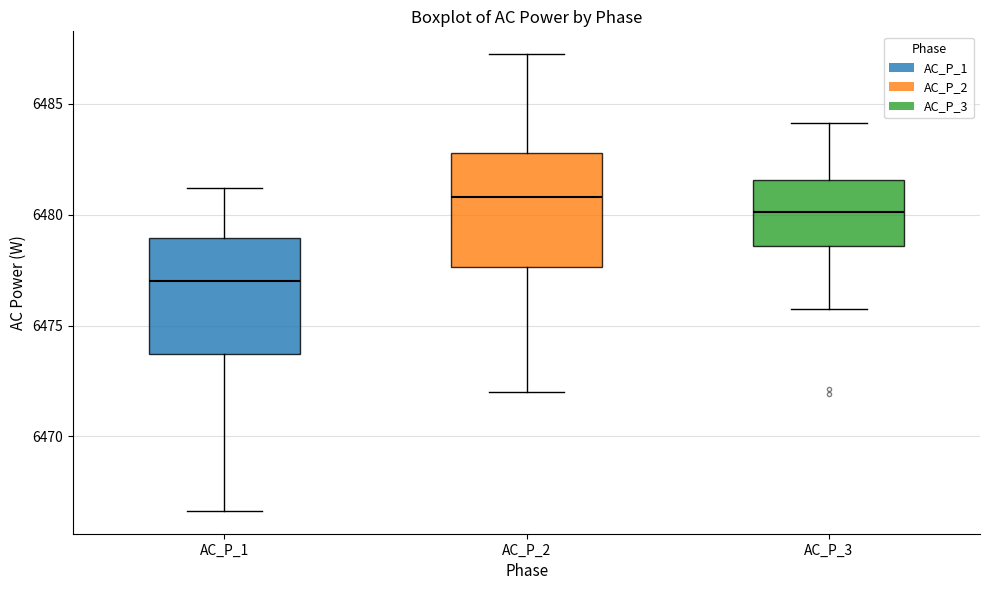

Reading left to right, transcribe this box plot: for each box, give where its median line is, the range the box spans, and where its two whiskers end, as read against the y-axis. The values are not printed on the chart, so give them approximately, as read against the axis.

AC_P_1: median 6477.0, box 6473.5 to 6479.0, whiskers 6466.5 to 6481.0
AC_P_2: median 6481.0, box 6477.5 to 6483.0, whiskers 6472.0 to 6487.0
AC_P_3: median 6480.0, box 6478.5 to 6481.5, whiskers 6475.5 to 6484.0